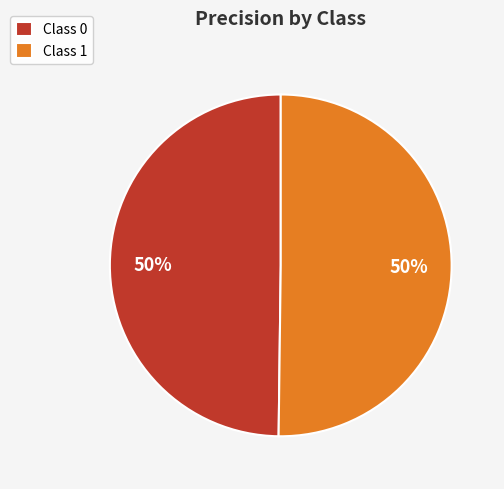

Count the number of slices in the pie.

2